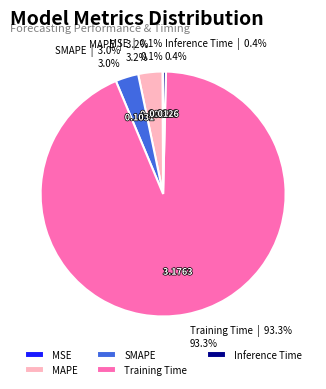

True or false: MAPE accounts for 3% of the total.

True